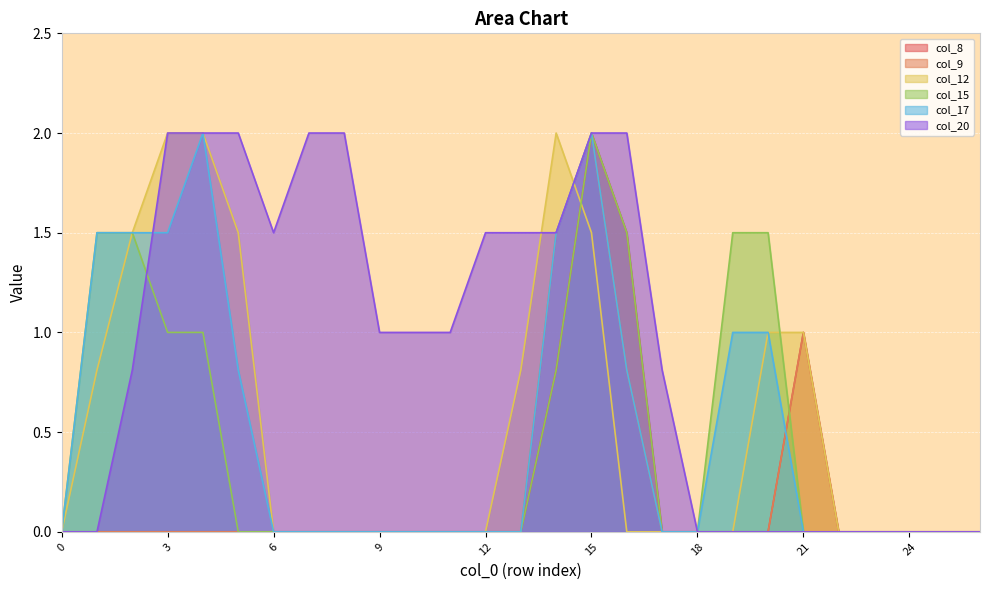

How many categories are shown in the chart?

27